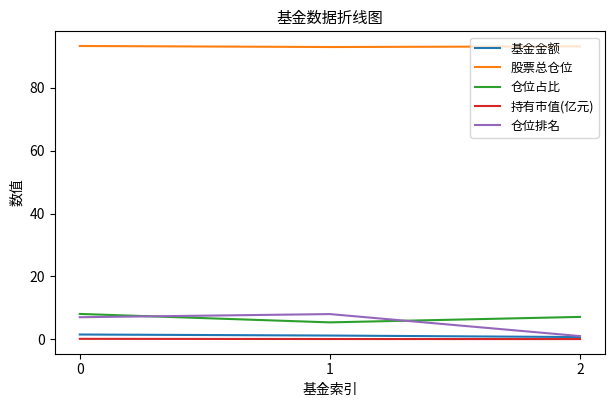

Which series has the largest total across all categories?

股票总仓位